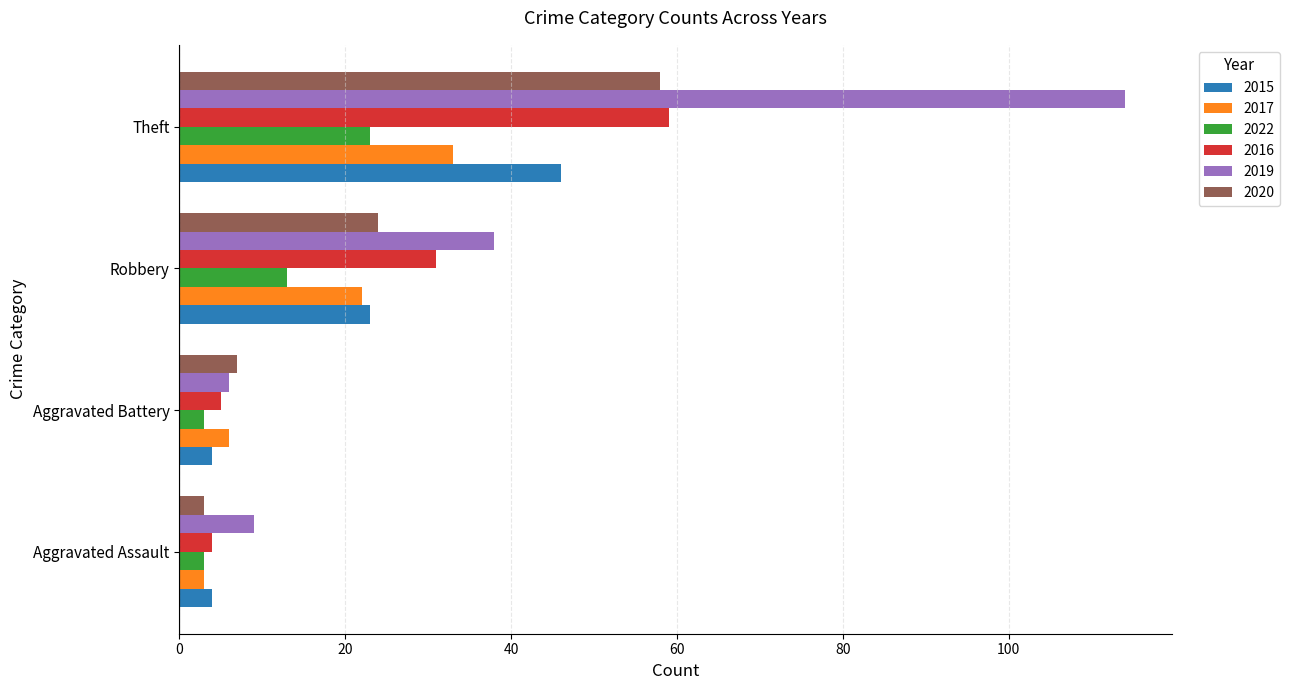

The 2015 series shows 38 at Robbery. True or false?

False